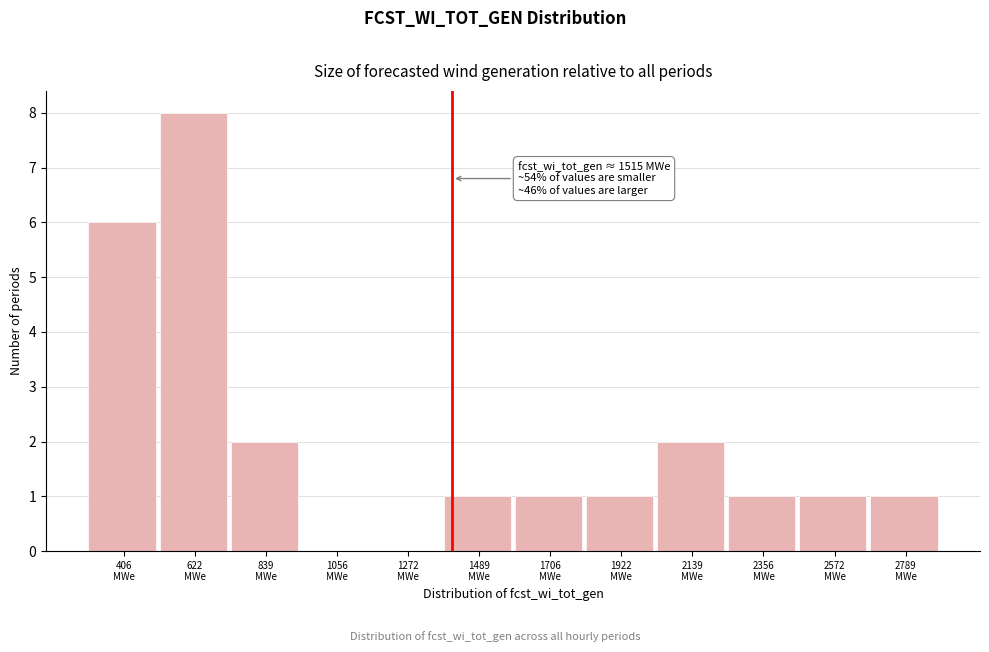

What is the greatest value displayed?

8